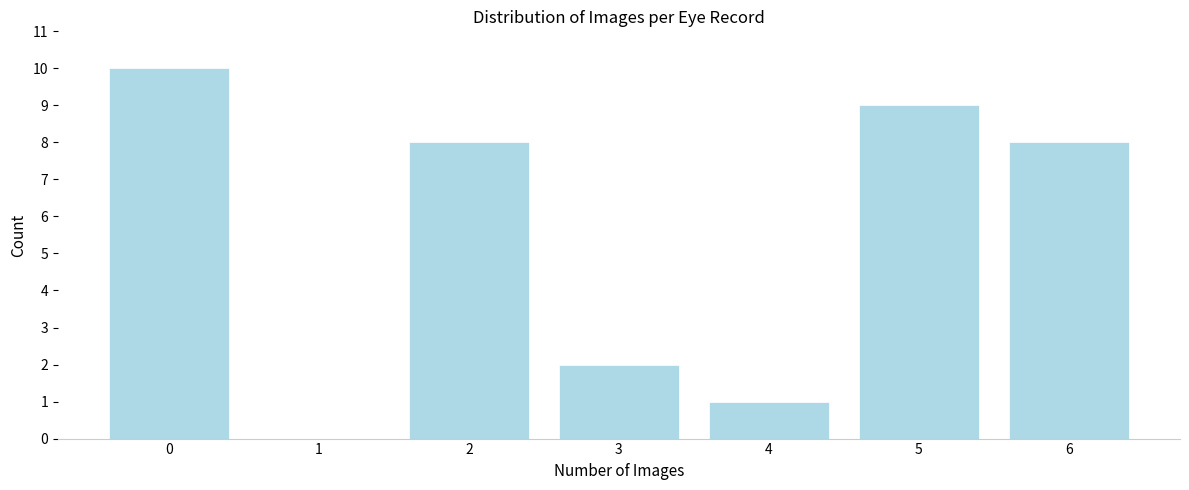

Reading left to right, extract all data points from this chart.

0=10	1=0	2=8	3=2	4=1	5=9	6=8